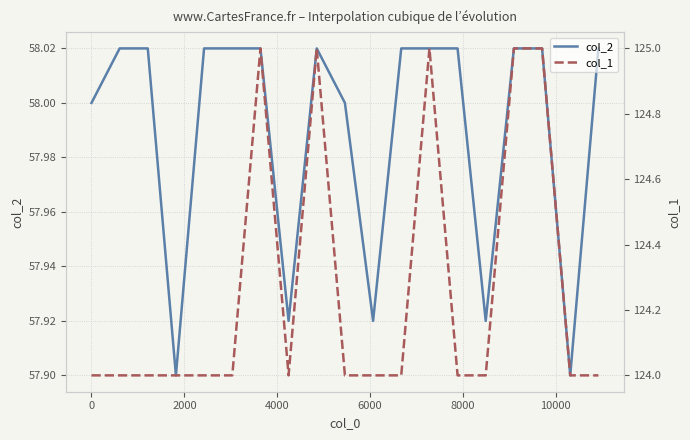

The value of col_1 at 11 is 183.2. True or false?

False